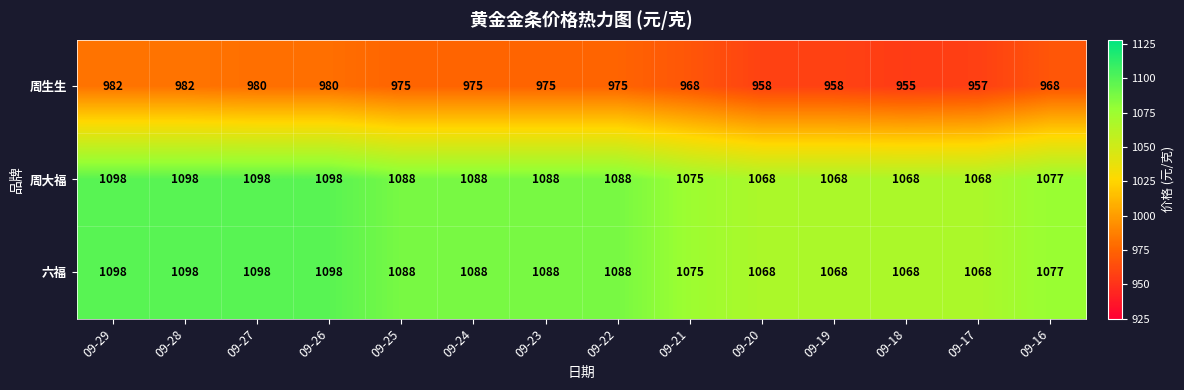

What is the difference between the highest and lowest values at 09-20?

110